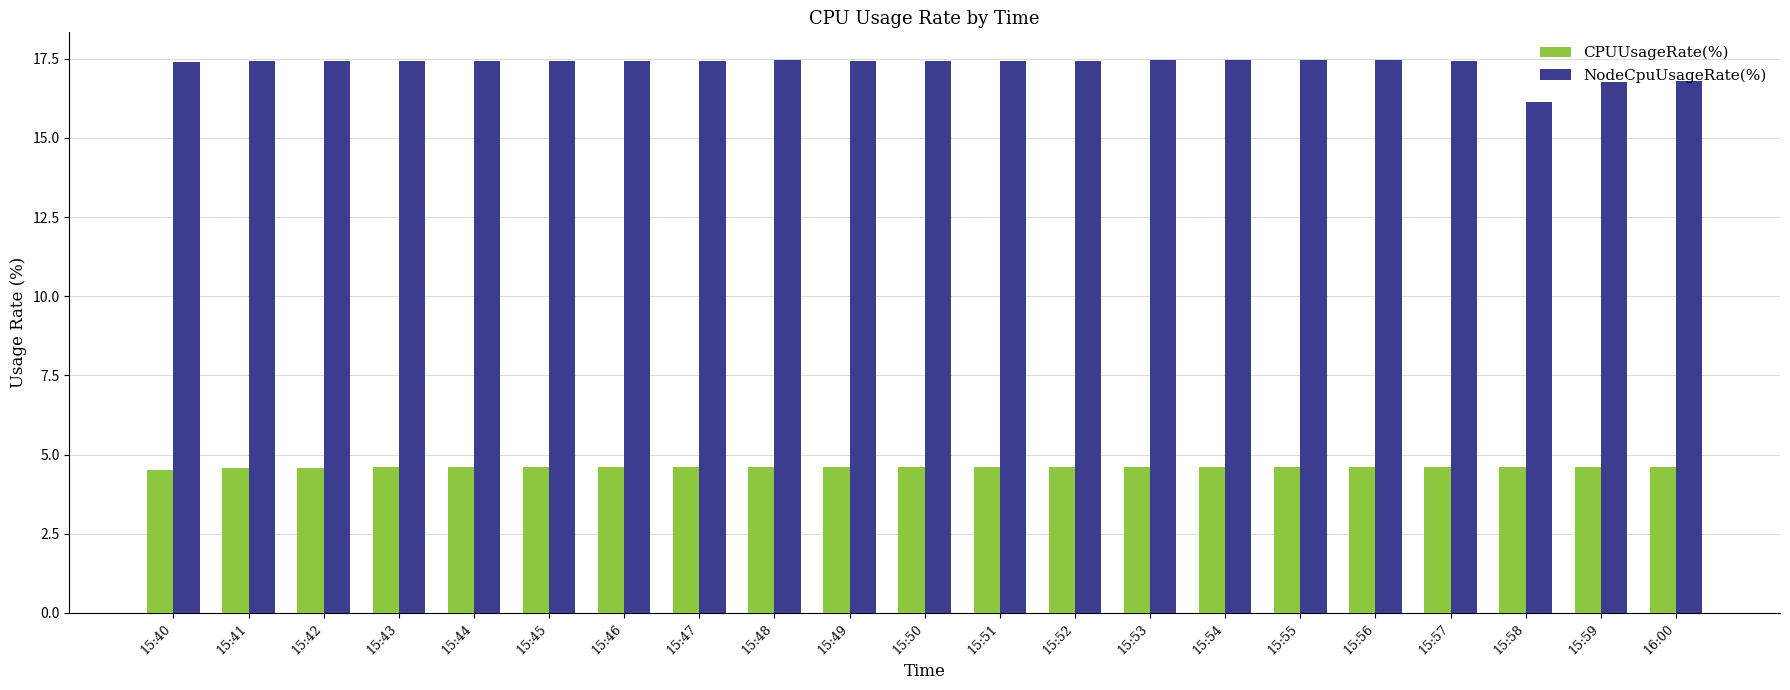

What value does the NodeCpuUsageRate(%) series have at 15:51?

17.4